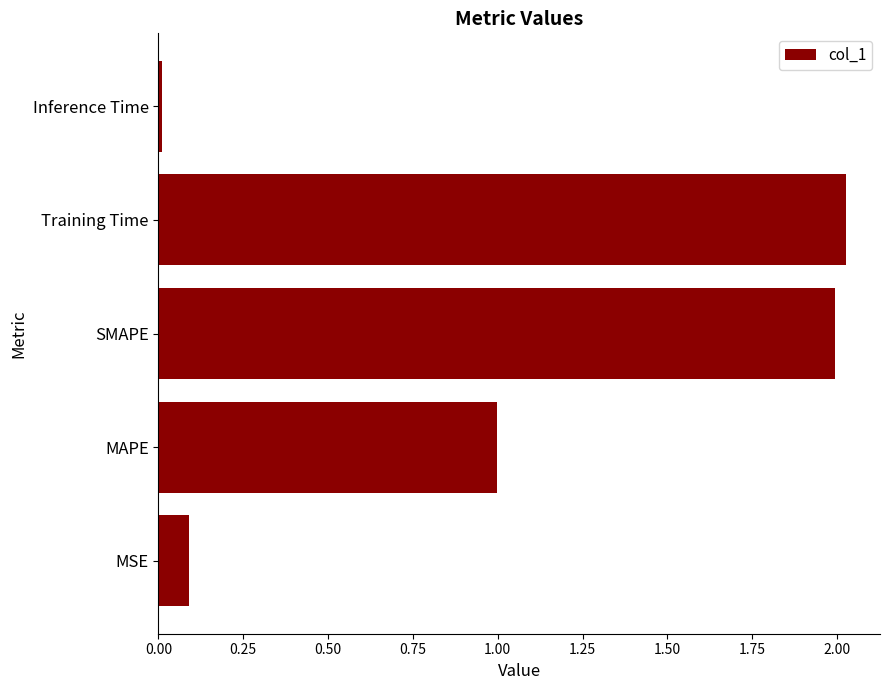

What is the difference between the maximum and second lowest values?

1.9